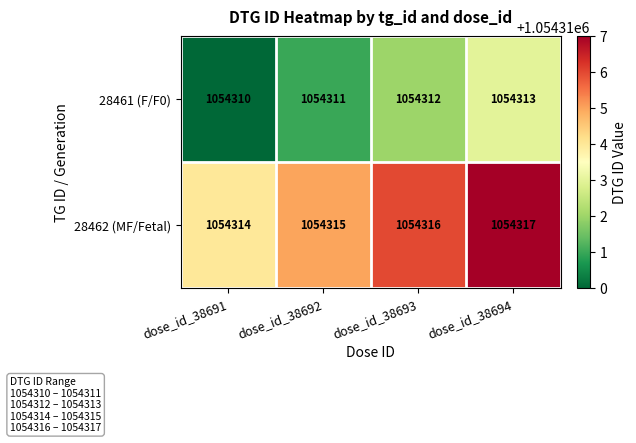

Which label corresponds to the smallest value in the chart?

dose_id_38691